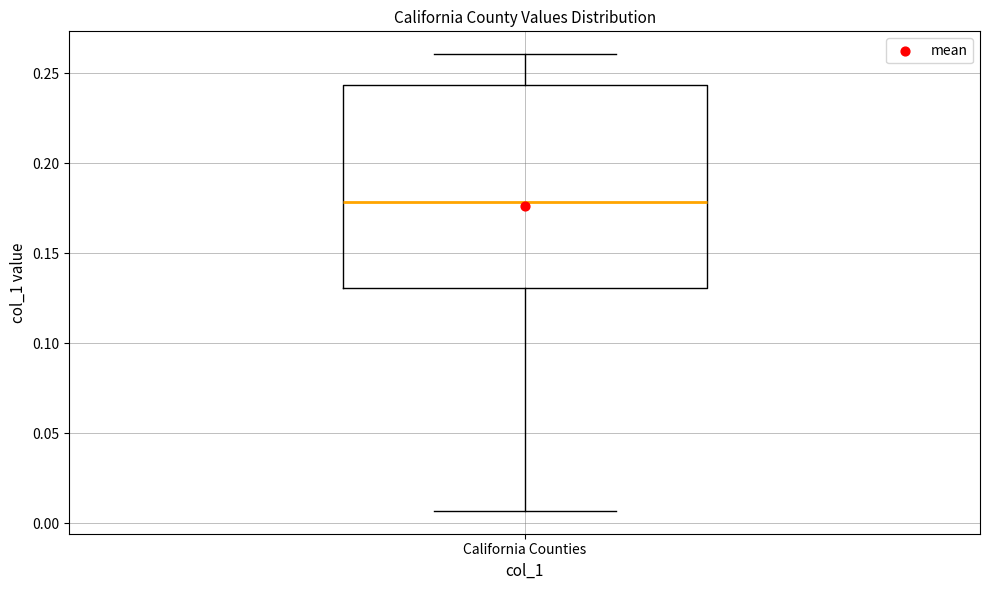

Transcribe this box plot: give where the median line is, the range the box spans, and where the two whiskers end, as read against the y-axis. The values are not printed on the chart, so give them approximately, as read against the axis.

median 0.180, box 0.130 to 0.245, whiskers 0.005 to 0.260